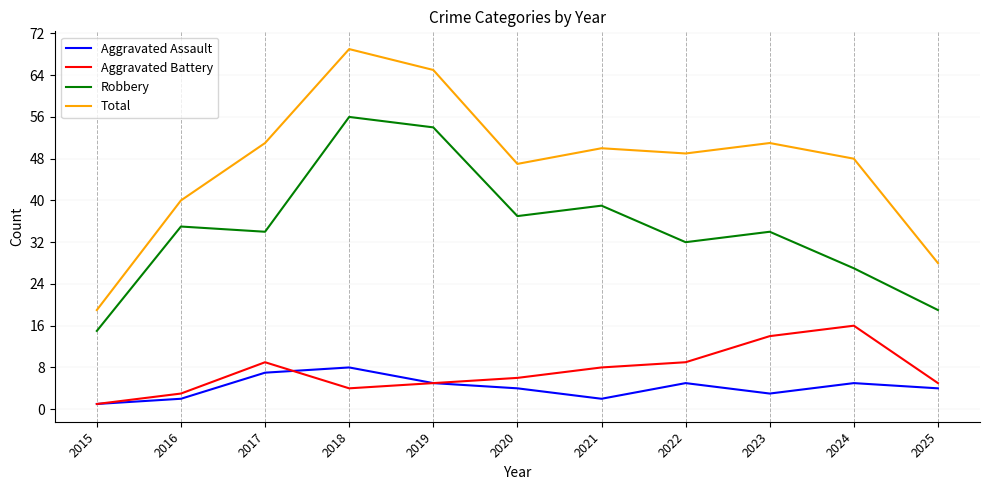

How many lines are shown in the chart?

4